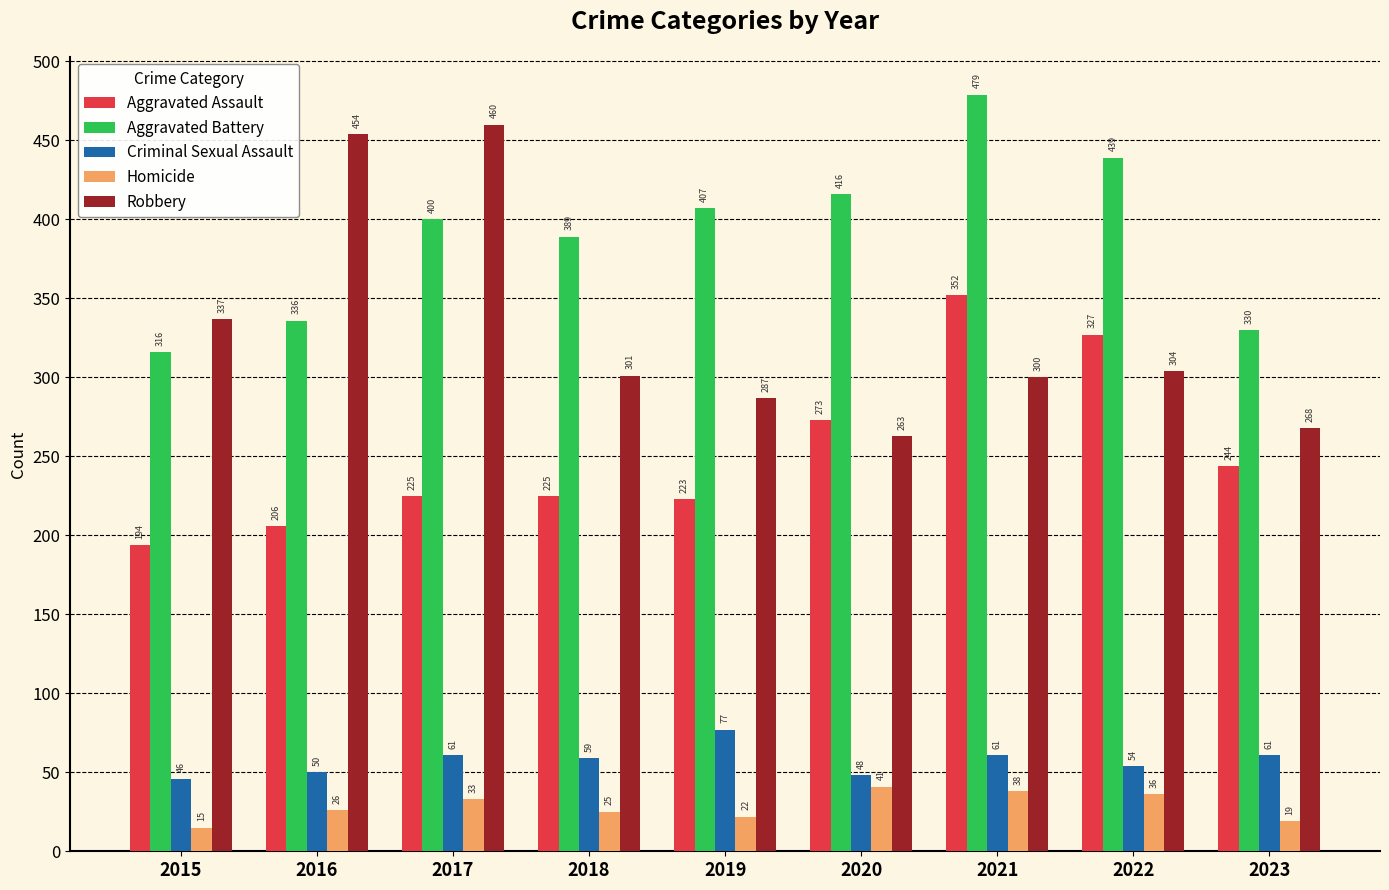

Read the Robbery value at 2019, to the nearest 5.

285